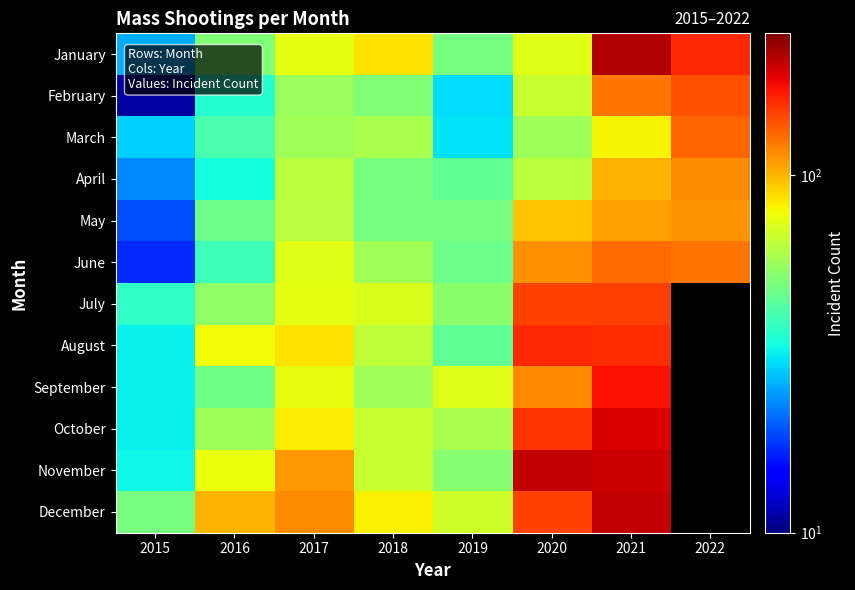

At 2016, list the series in order from smallest to largest.

April, February, June, March, May, September, January, July, October, November, August, December